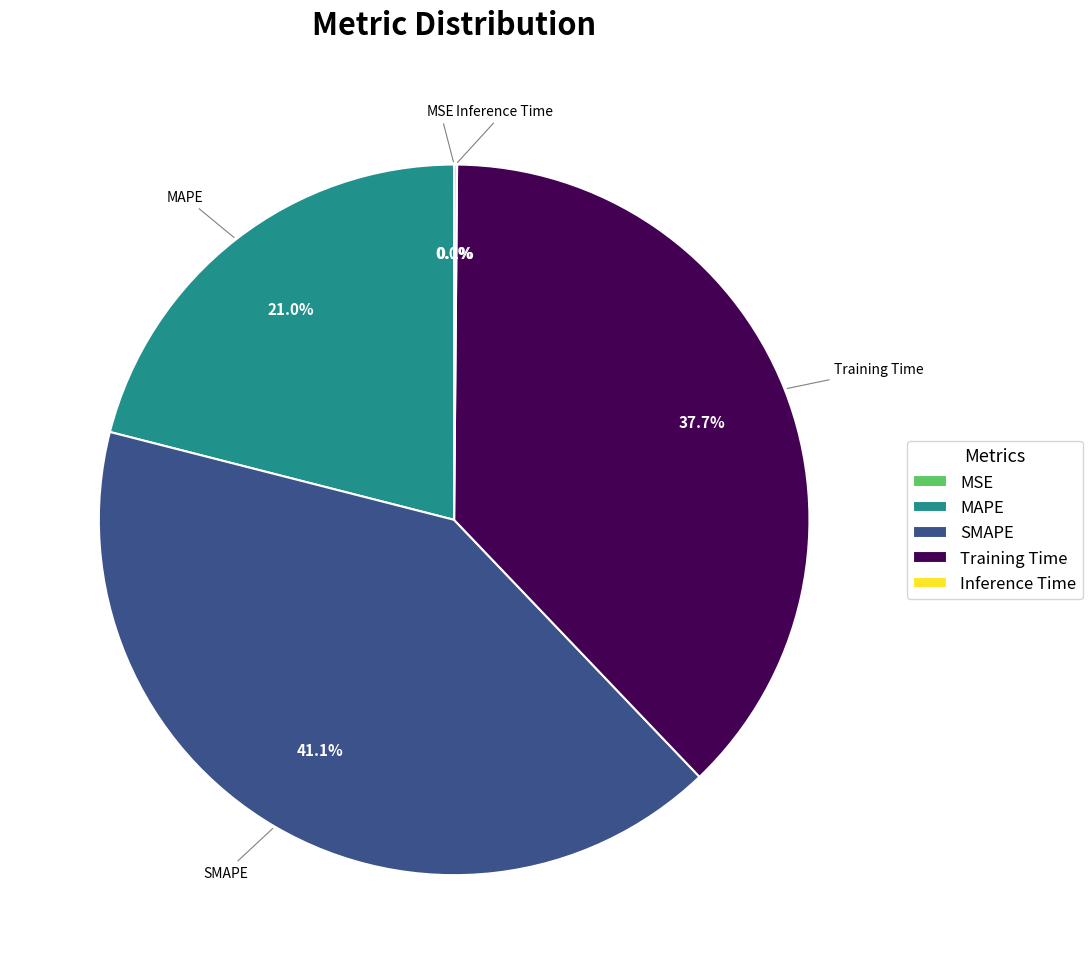

How much of the chart is everything except MAPE?

79.0%